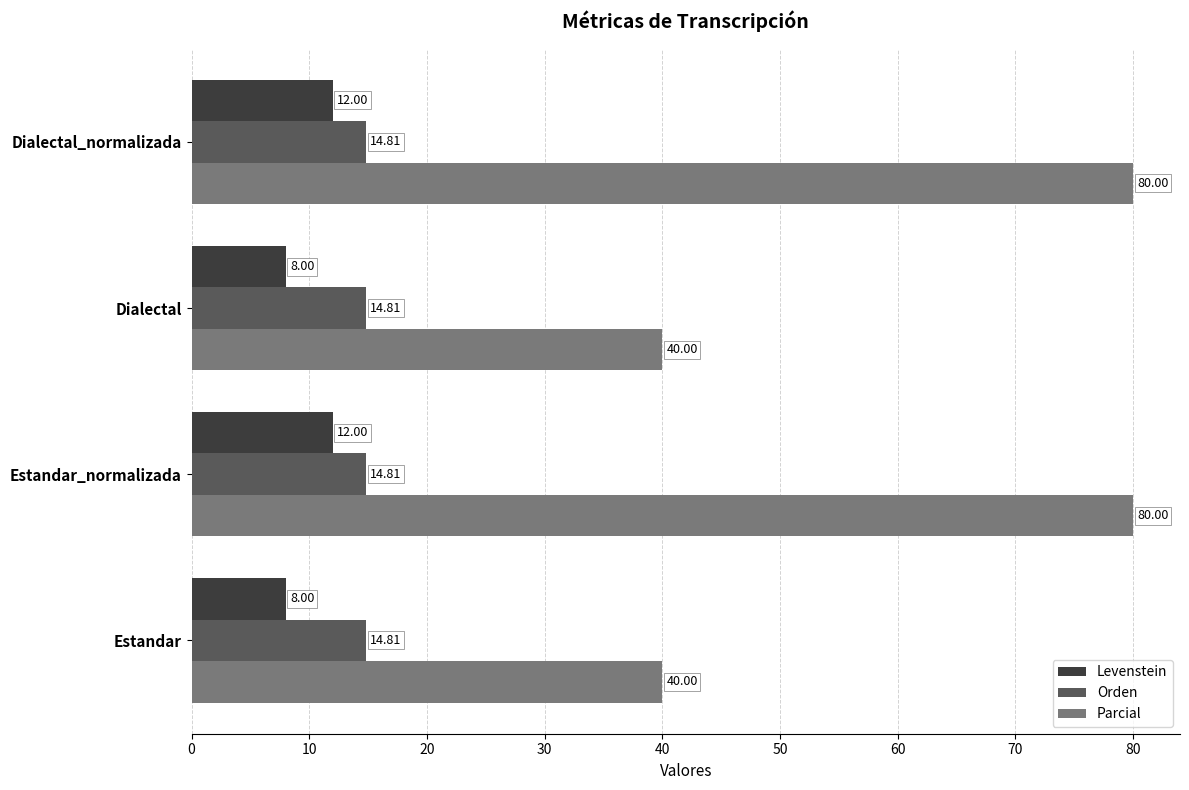

What is the difference between the maximum and minimum values in the Levenstein series?

4.0